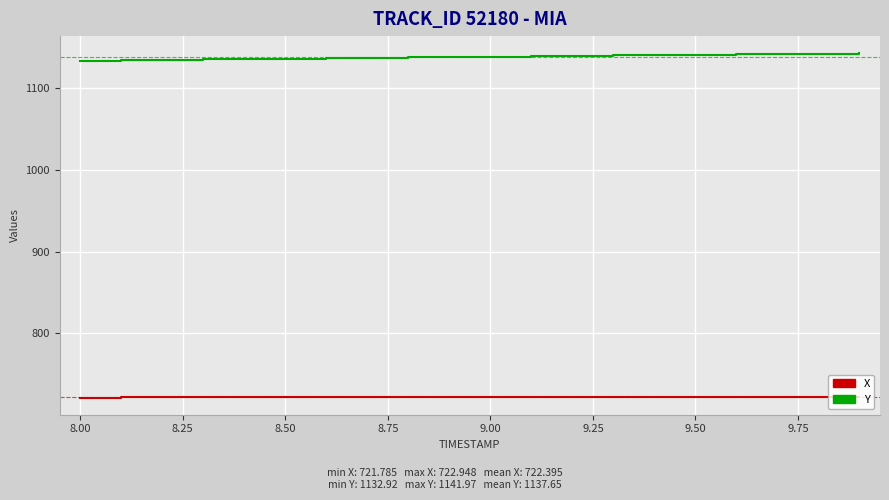

True or false: Y and X cross at least once.

False